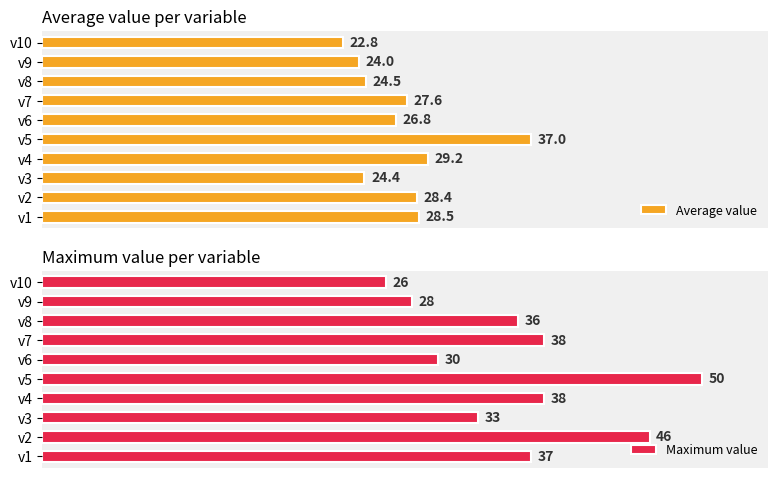

How many bars are there in total?

20